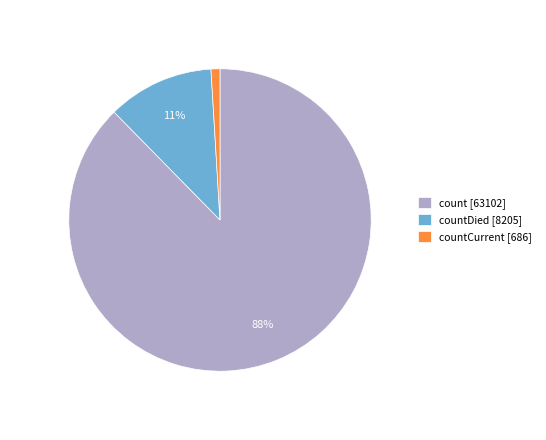

How many slices are in this pie chart?

3